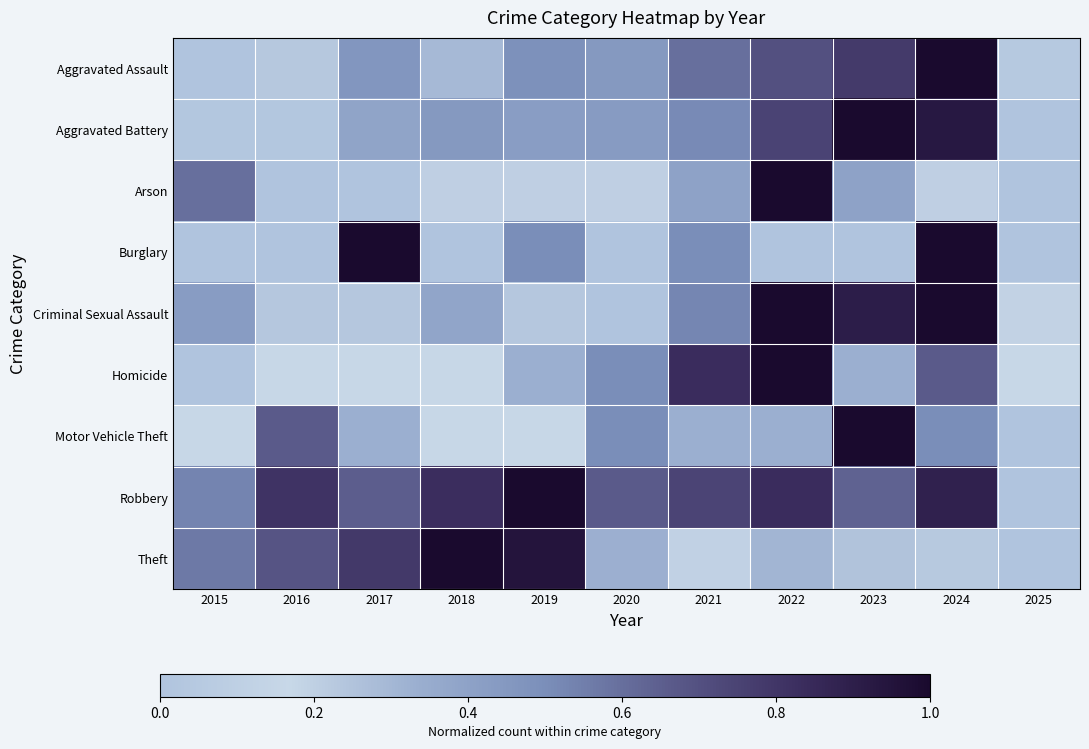

What is the spread (max minus min) of values at 2024?

0.8